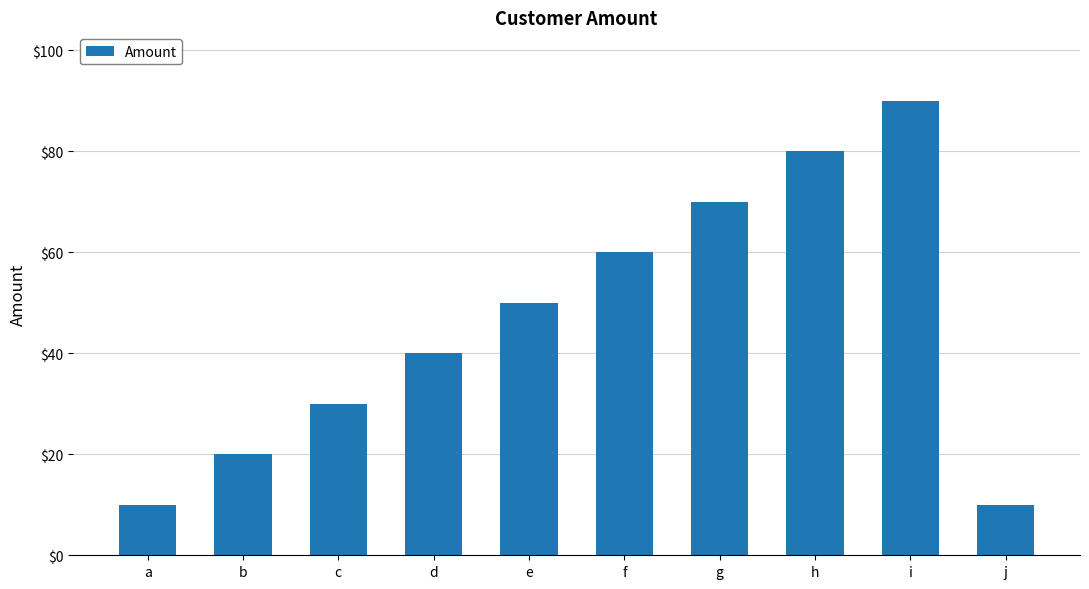

What is the value of the 4th bar from the left?

40